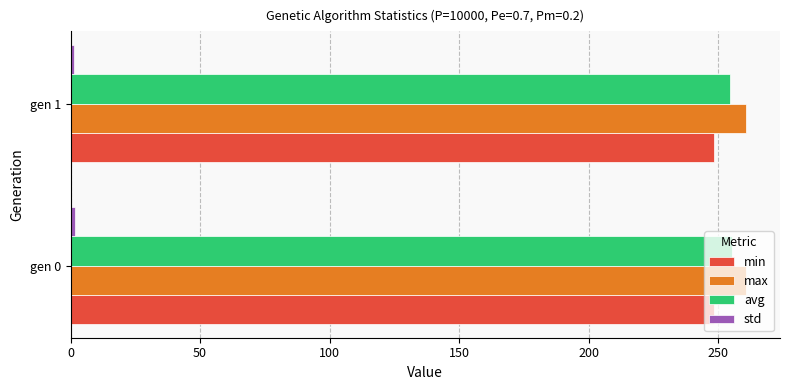

What is the sum of all avg values?

509.7